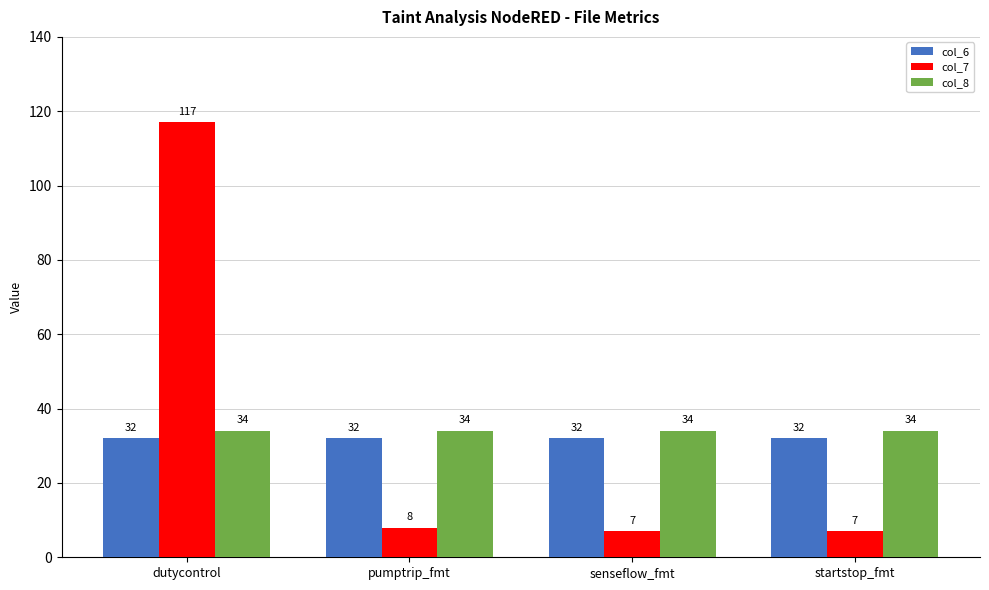

What is the difference between the highest and lowest values at dutycontrol?

85